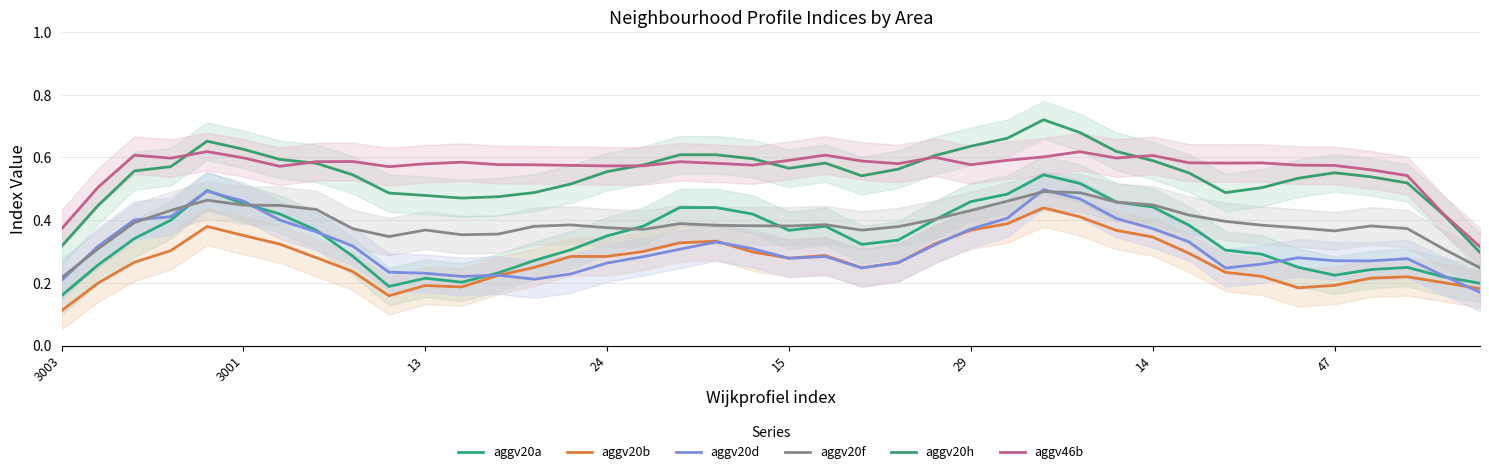

What is the difference between the highest and lowest values at 3001?

0.3